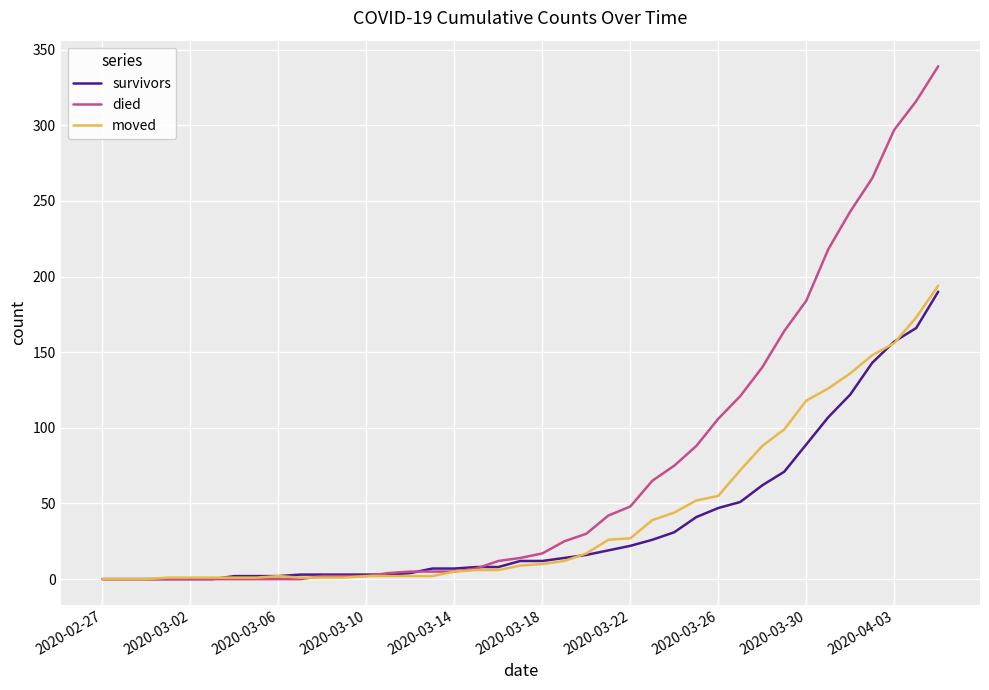

Rank the series by their maximum value, from highest to lowest.

died, moved, survivors